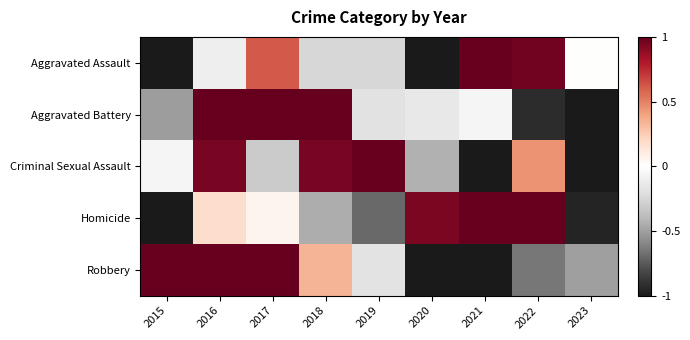

What is the spread (max minus min) of values at 2015?

2.0